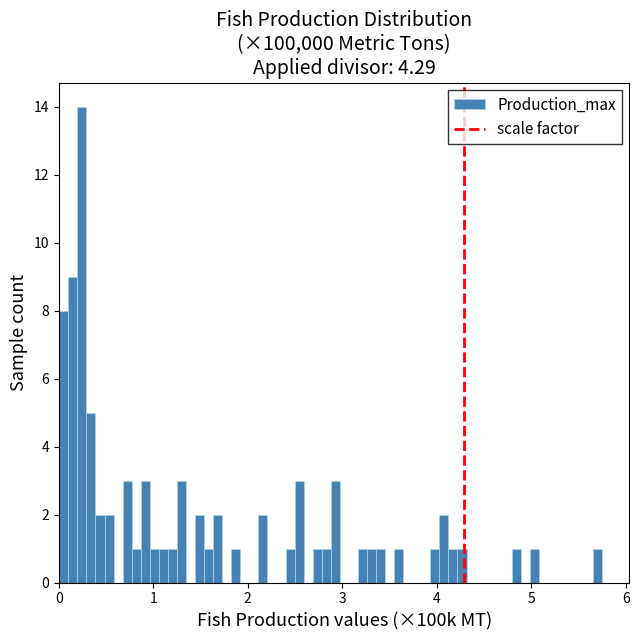

Read against the x-axis, roughly where is the centre of the tallest bar?

0.2